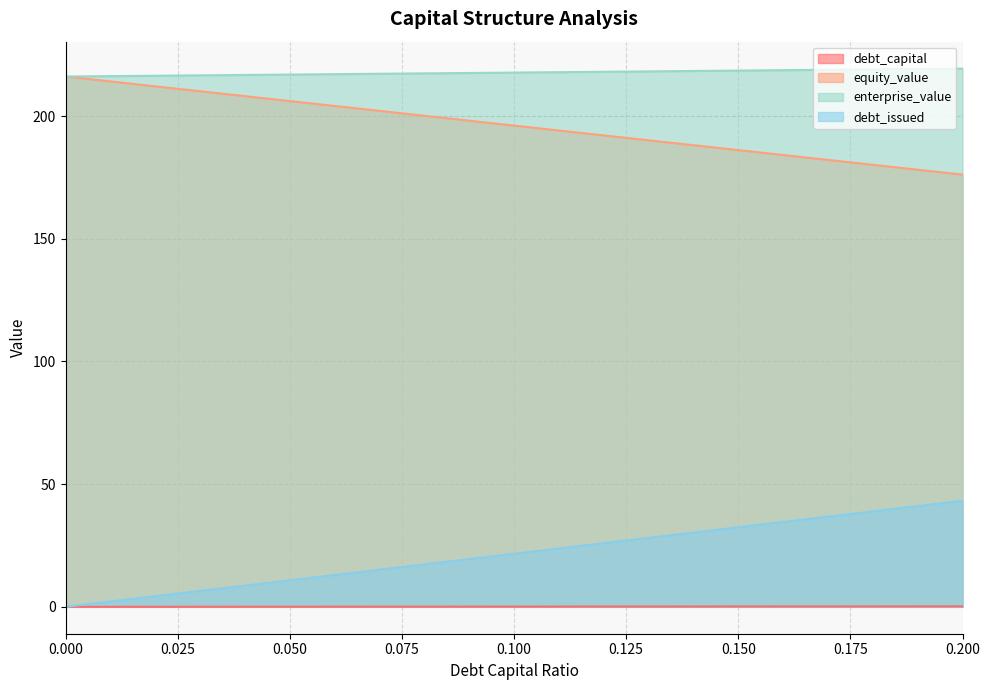

True or false: debt_capital has a value of 0.1 at 0.09.

False